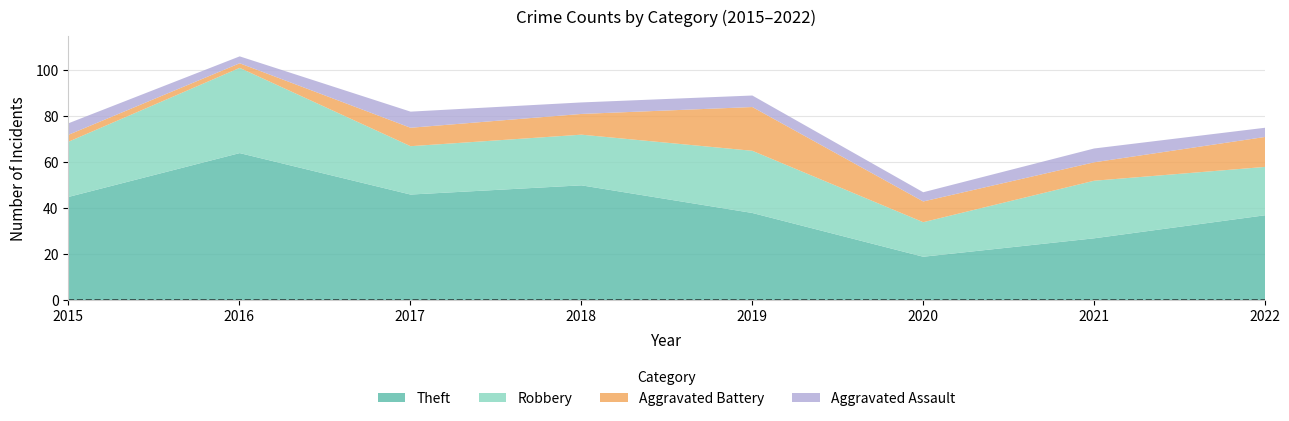

How many distinct data groups are displayed?

4